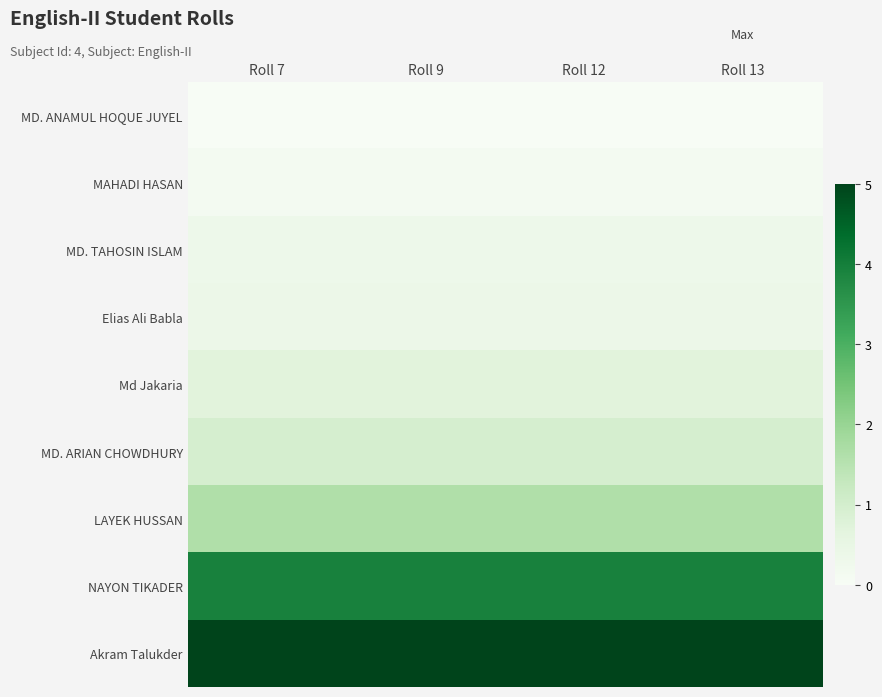

Count the number of data series in this chart.

9